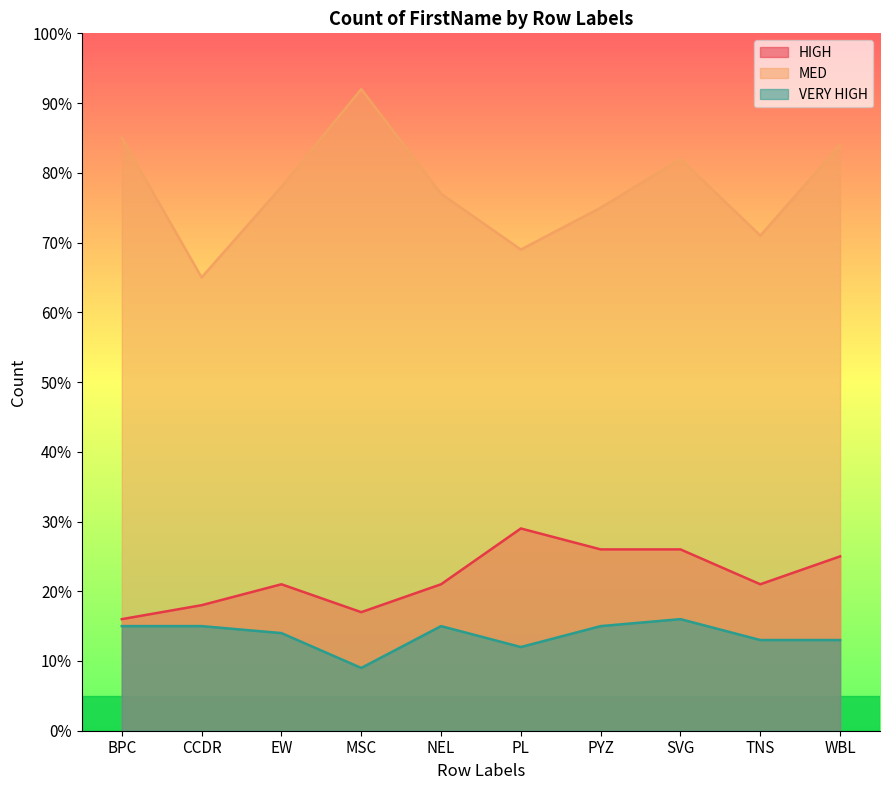

What is the label of the 3rd point from the left?

EW